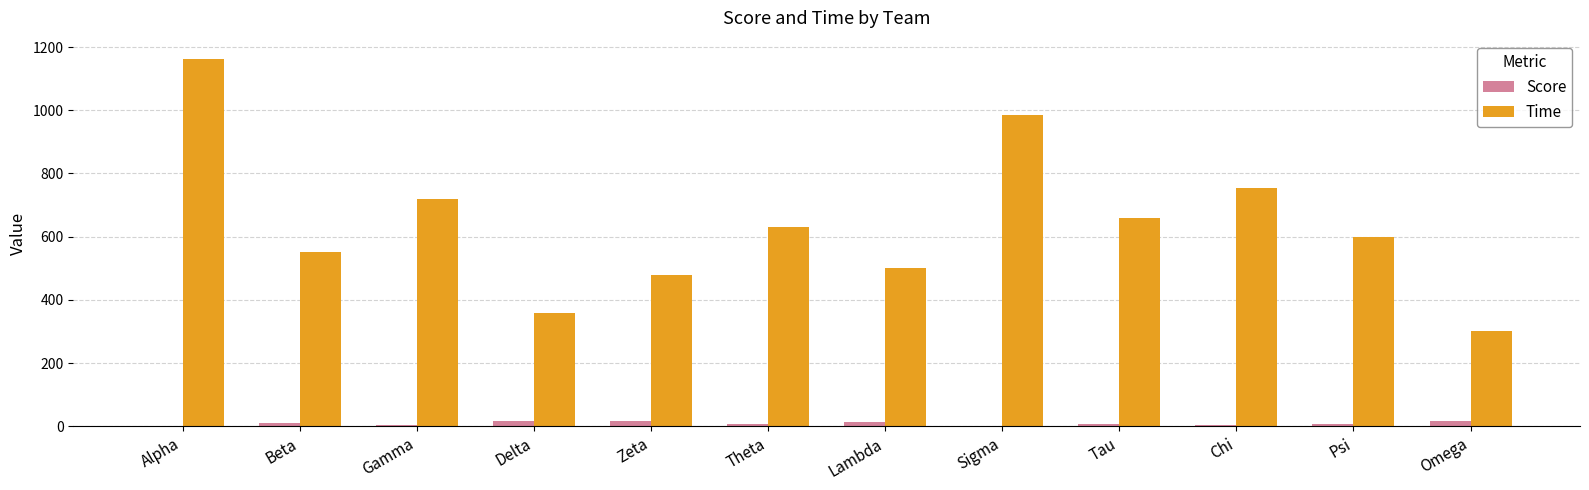

True or false: Time has a value of 1833 at Alpha.

False